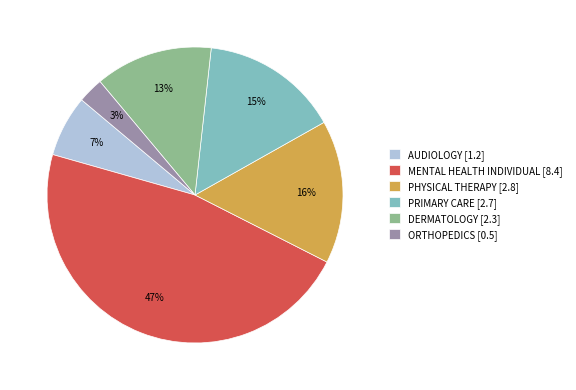

To the nearest percent, what is the difference between the PRIMARY CARE and DERMATOLOGY slice percentages?

2%